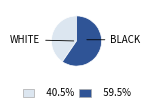

Does any single category account for the majority?

Yes